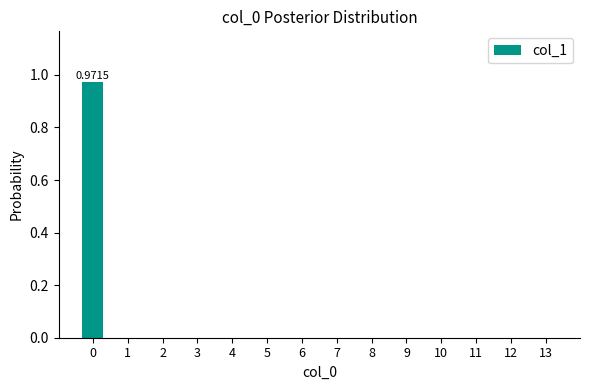

What is the change in value from 0 to 12?

-1.0